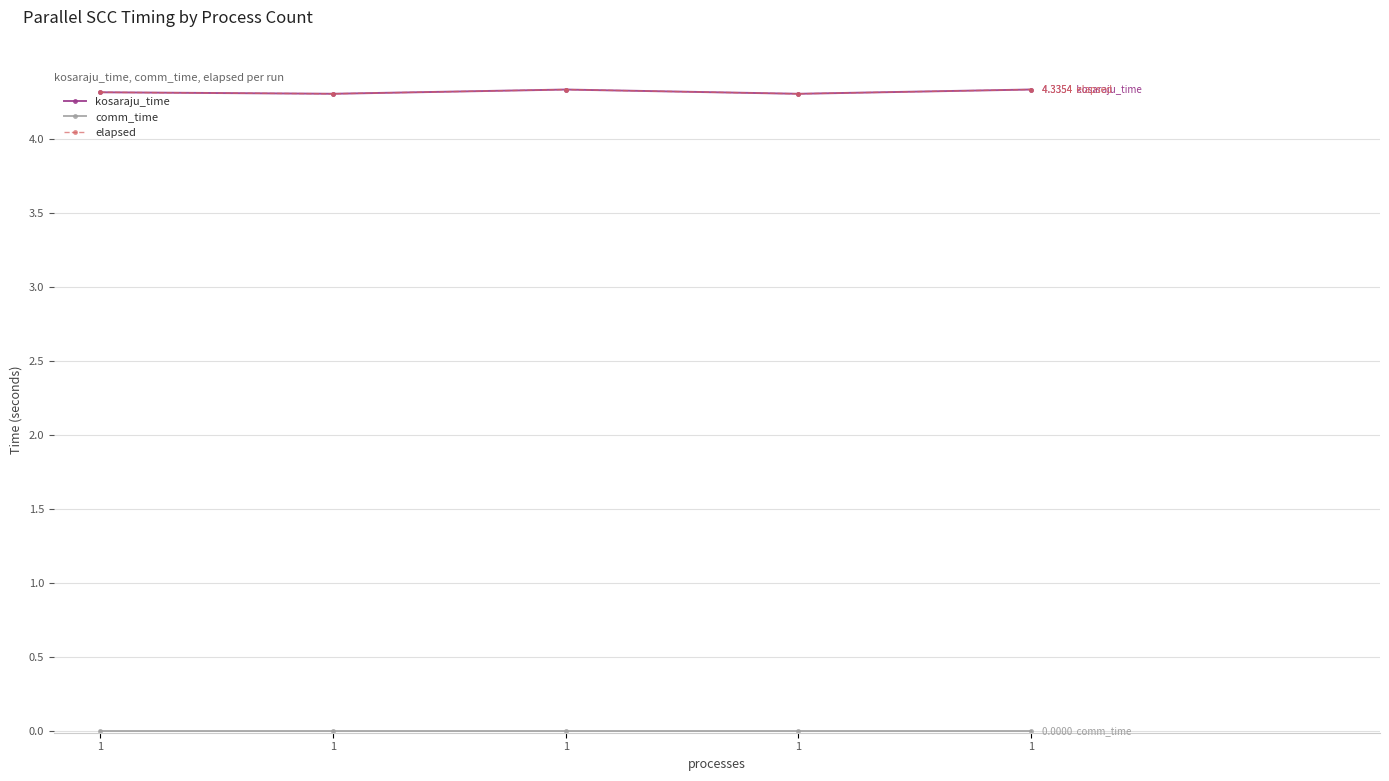

What is the minimum value for elapsed?

4.3